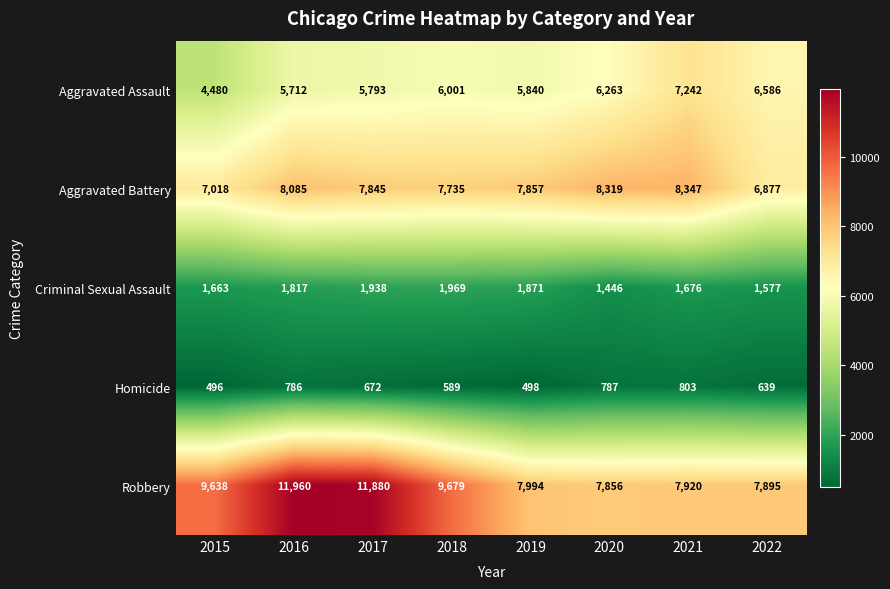

At how many categories does at least one series exceed 3152?

8